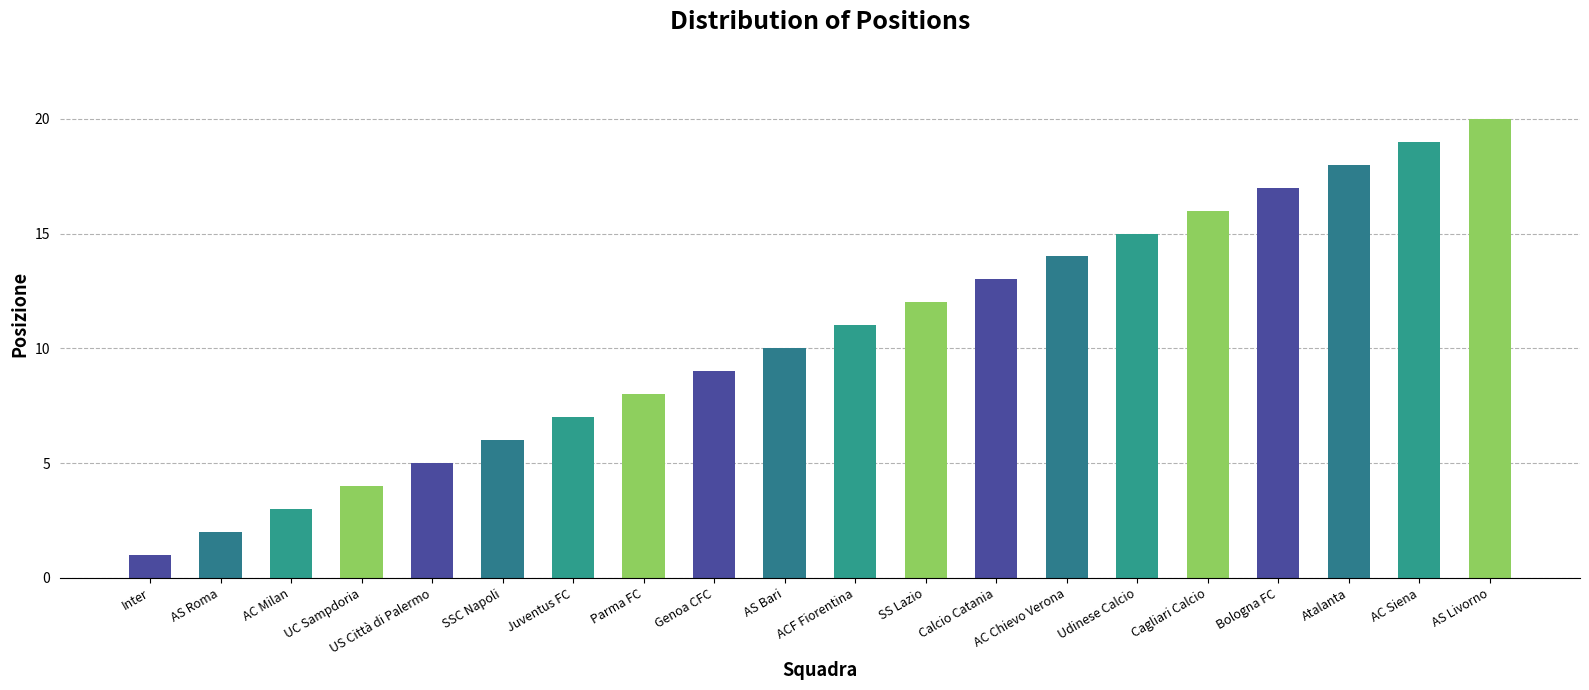

Are the bars horizontal?

No